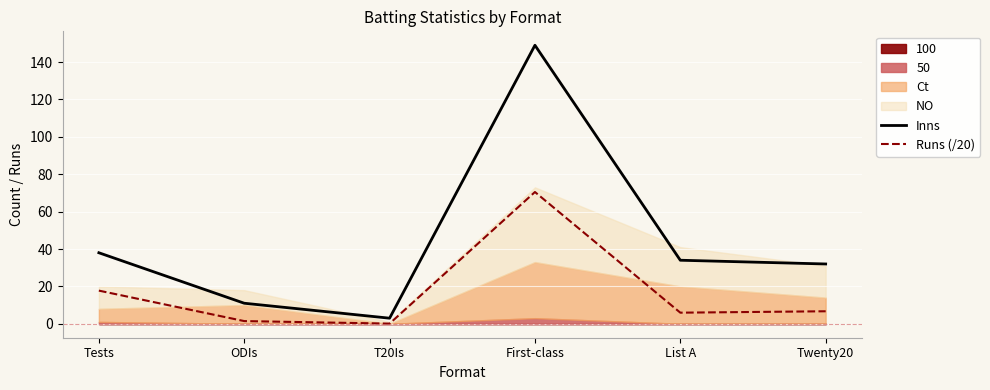

Count the number of categories in the chart.

6